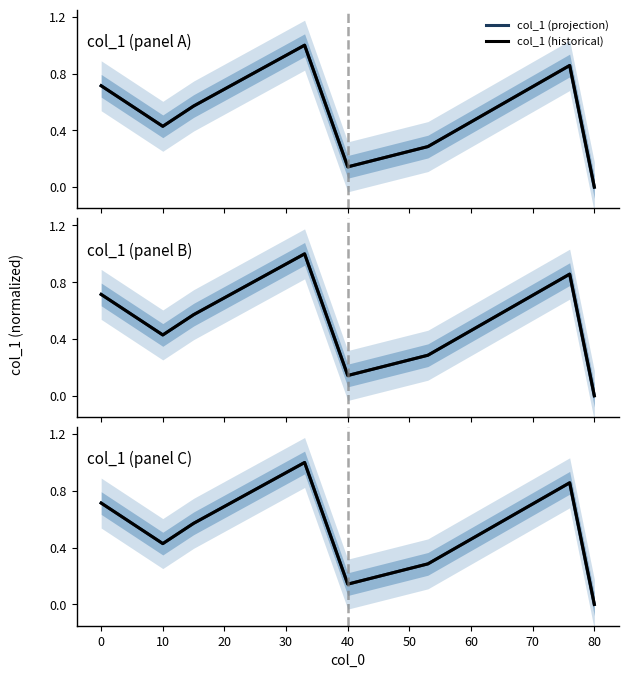

At how many categories does at least one series exceed 0?

7